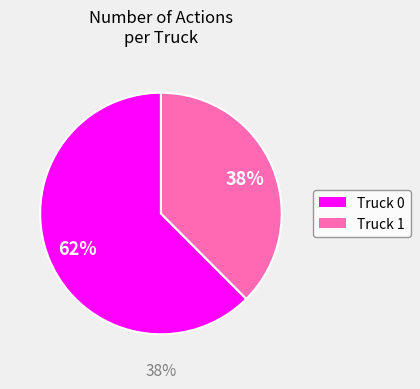

What is the largest slice in the pie chart?

Truck 0